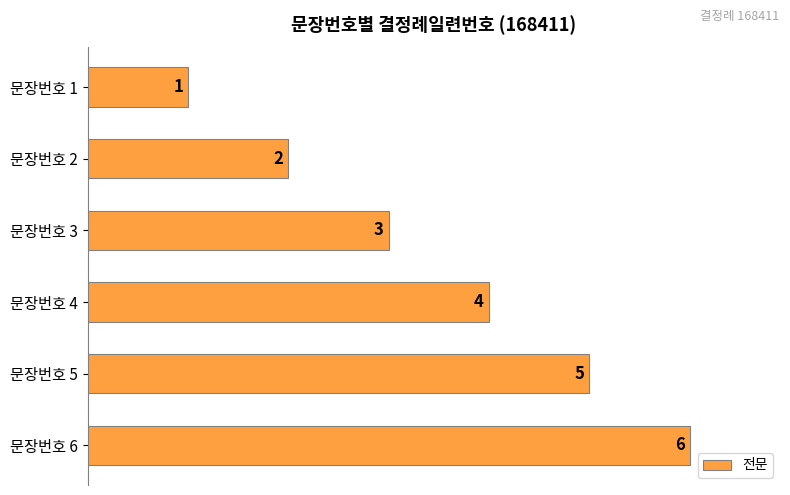

List the labels in order of value, smallest first.

문장번호 1, 문장번호 2, 문장번호 3, 문장번호 4, 문장번호 5, 문장번호 6